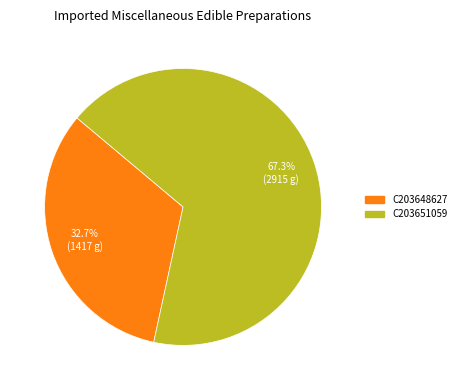

Is it true that C203651059 is 79% of the pie?

False